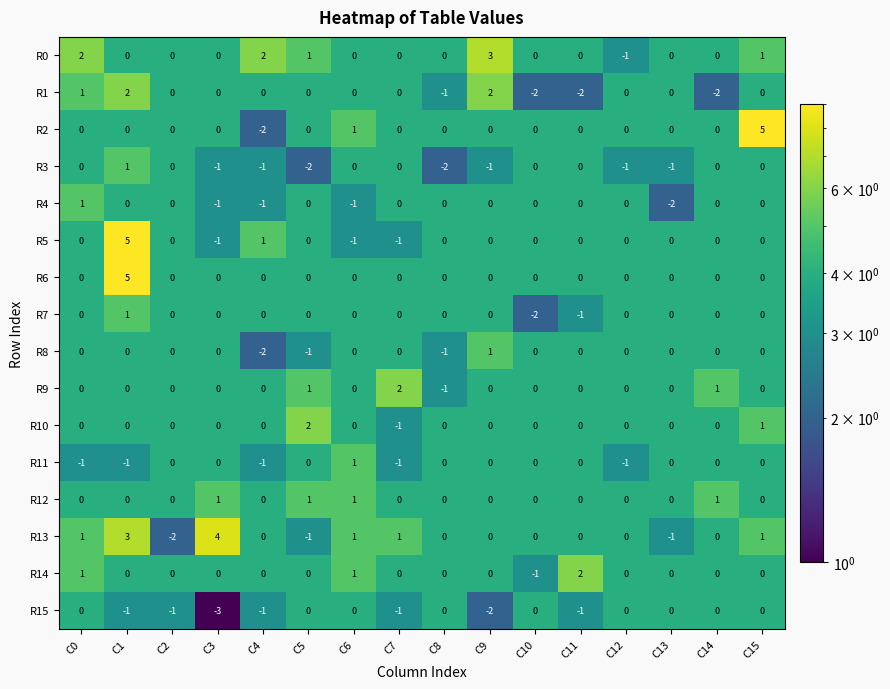

What is the sum of all R14 values?

3